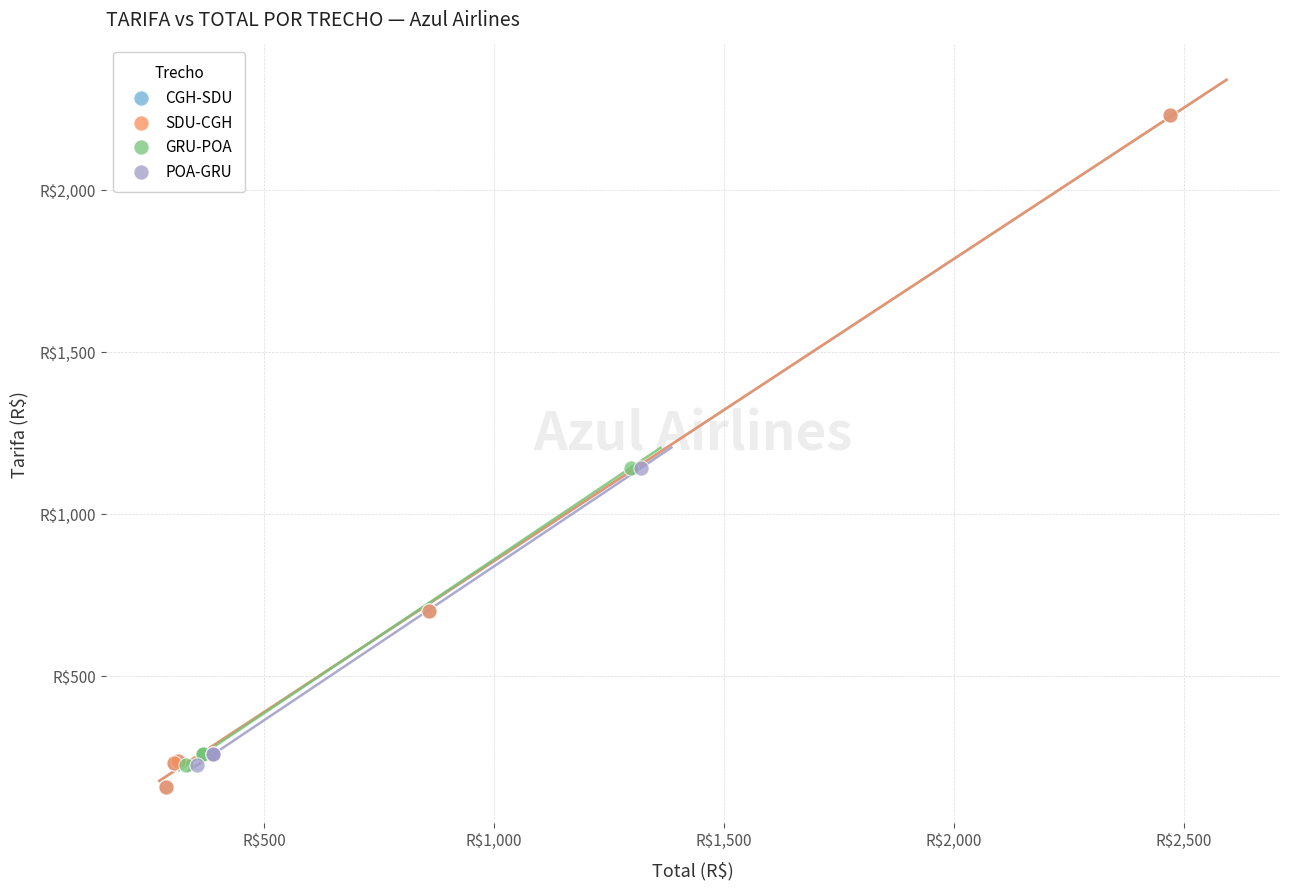

What are all the series names shown in the legend?

CGH-SDU, SDU-CGH, GRU-POA, POA-GRU